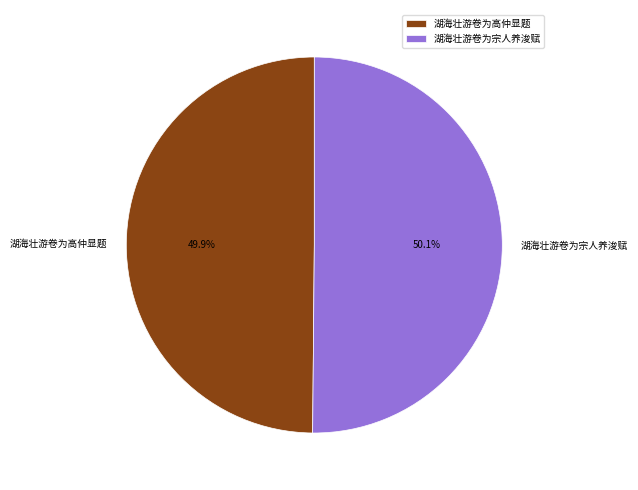

Is it true that 湖海壮游卷为宗人养浚赋 is 50% of the pie?

True